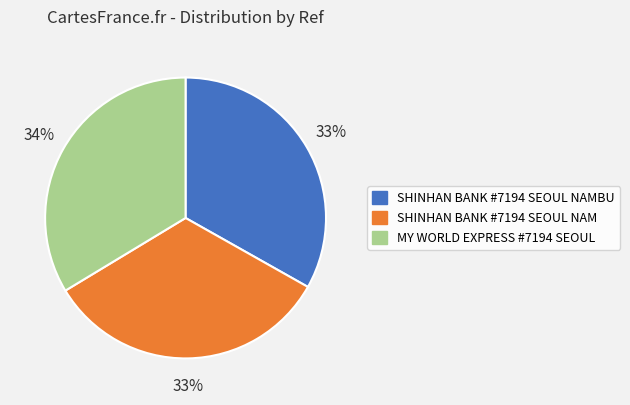

To the nearest percent, what is the average slice percentage?

33%